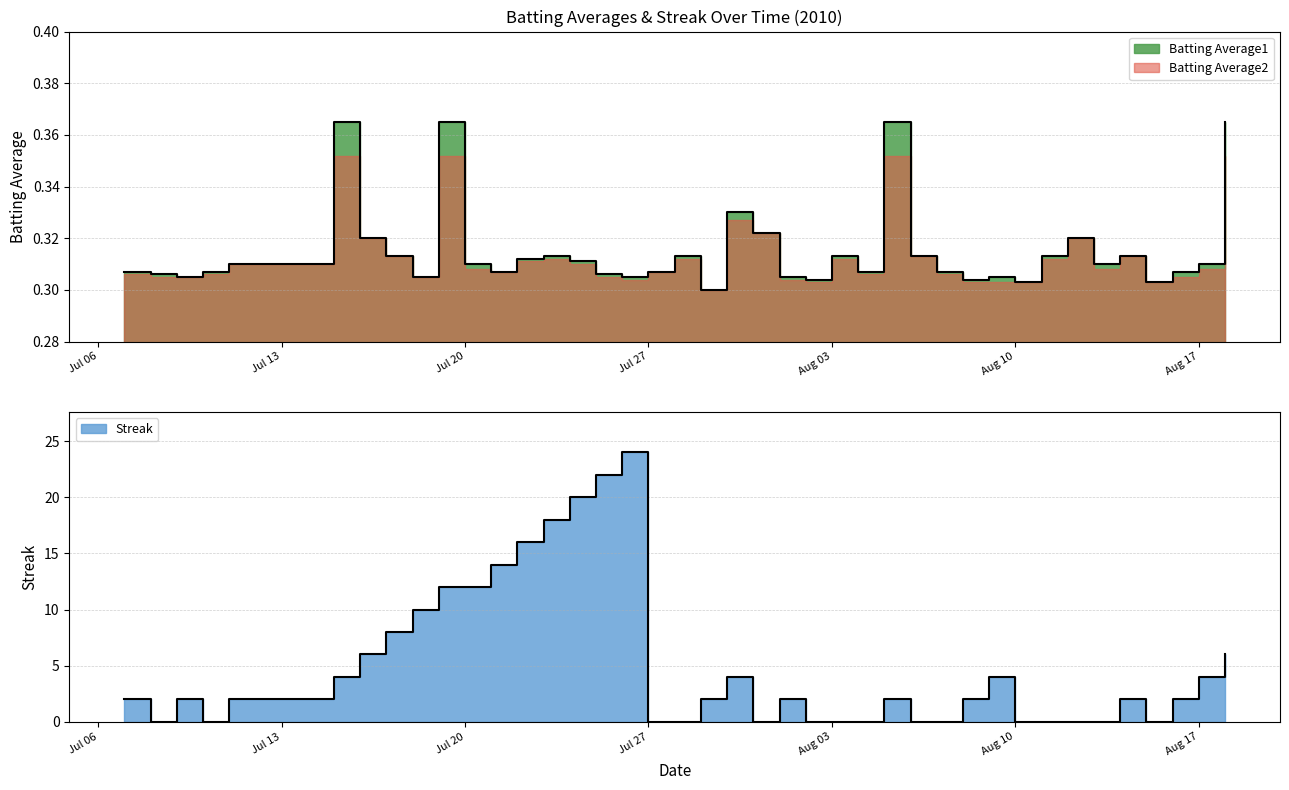

Is it true that Batting Average1 equals 0.1 at 2010-08-12?

False